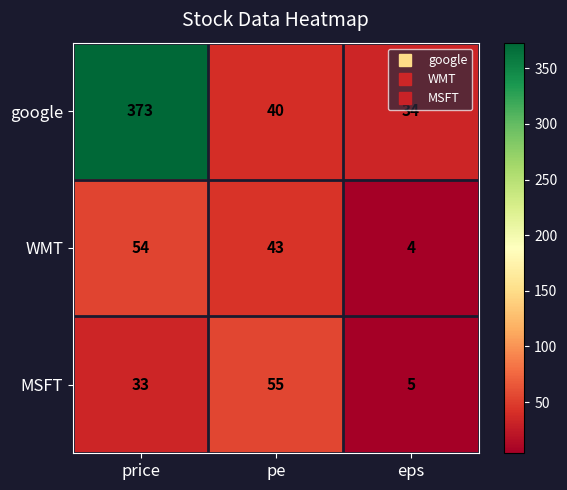

Which series has the largest total across all categories?

google